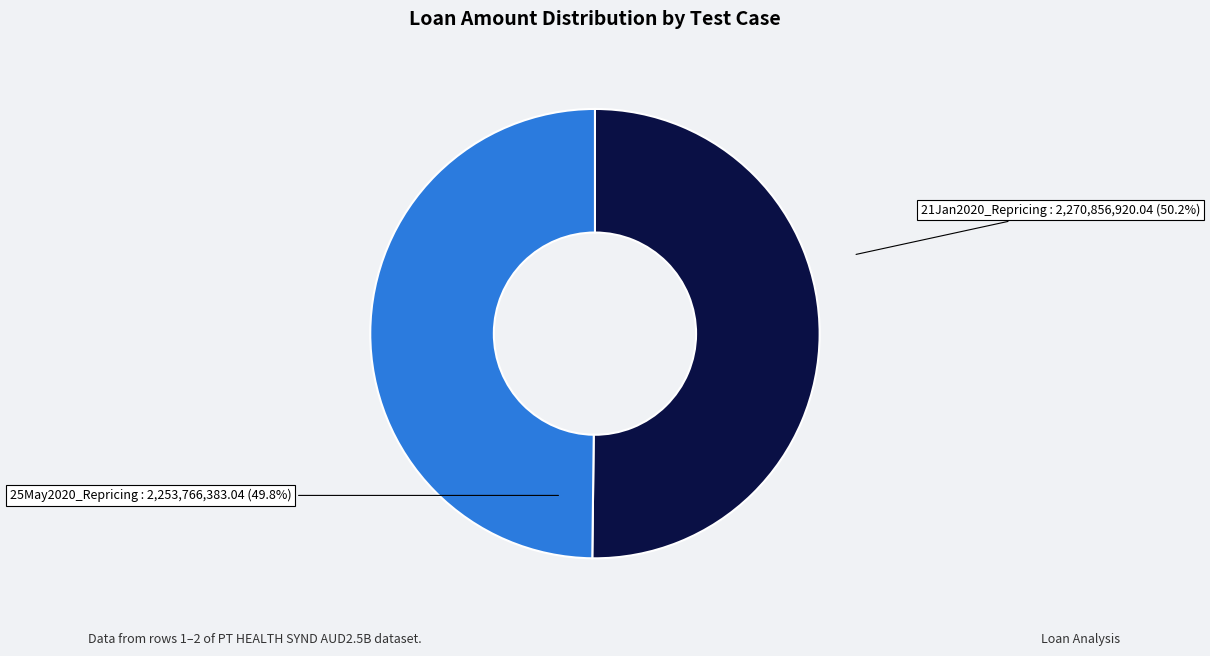

How many segments does this pie chart have?

2